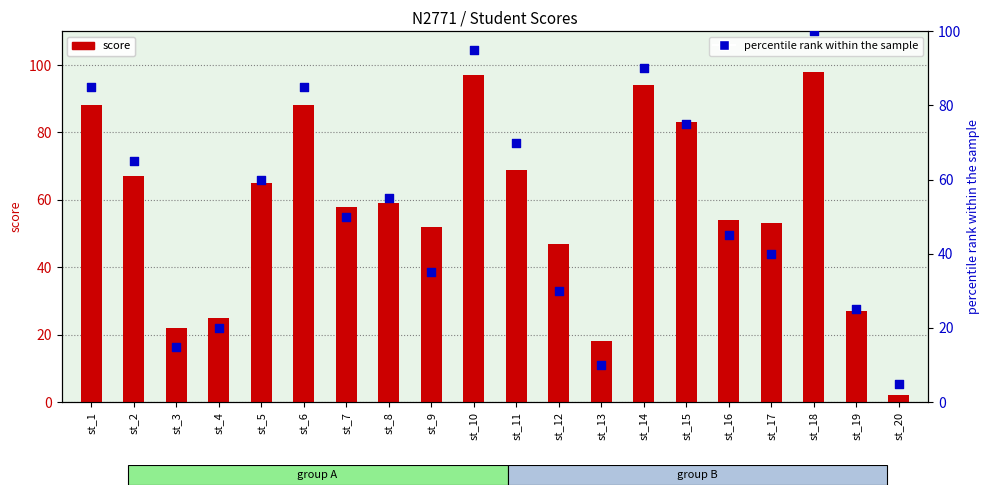

Which series reaches the maximum Y coordinate?

percentile rank within the sample